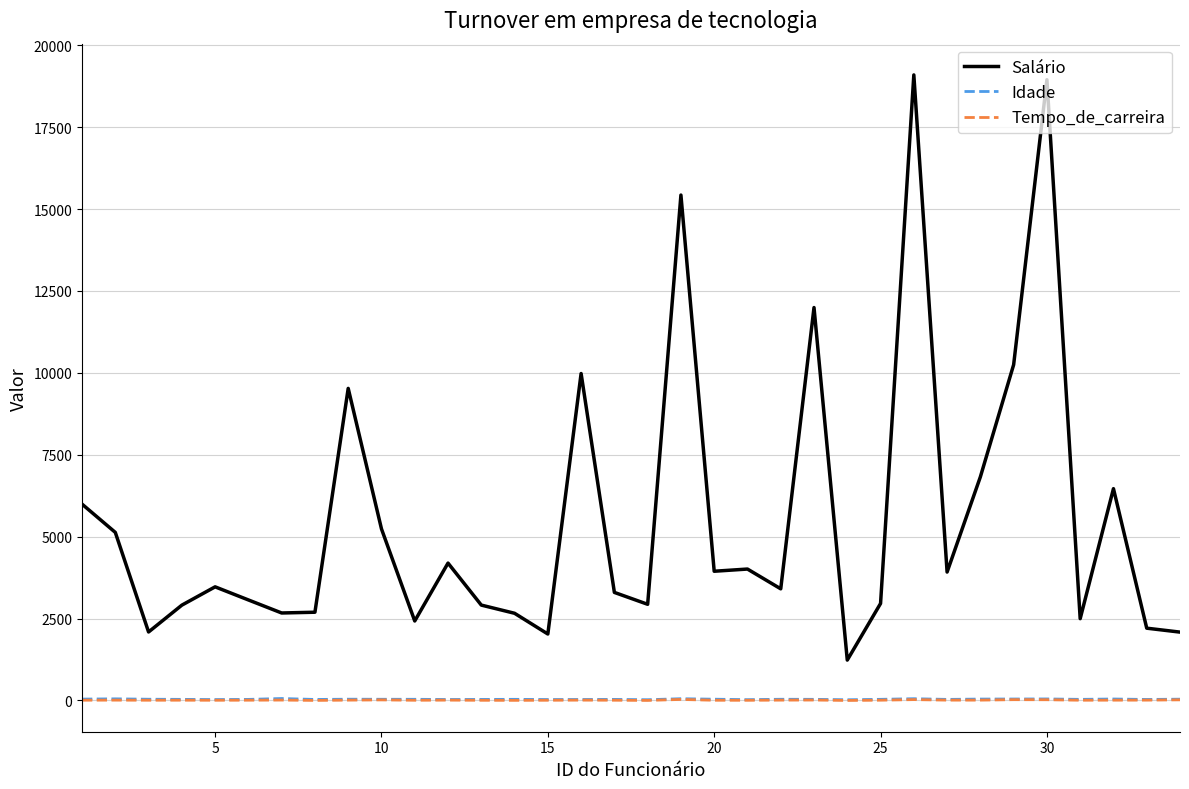

What is the maximum value shown in the chart?

19094